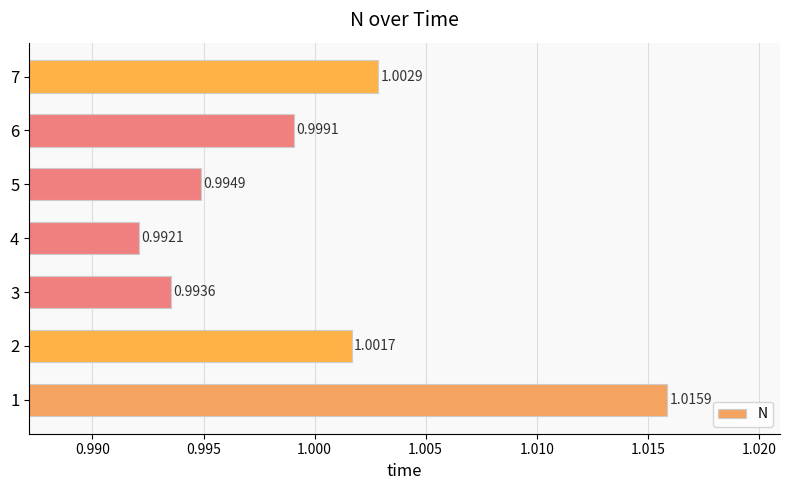

Rank the categories by value from highest to lowest.

1, 7, 2, 6, 5, 3, 4